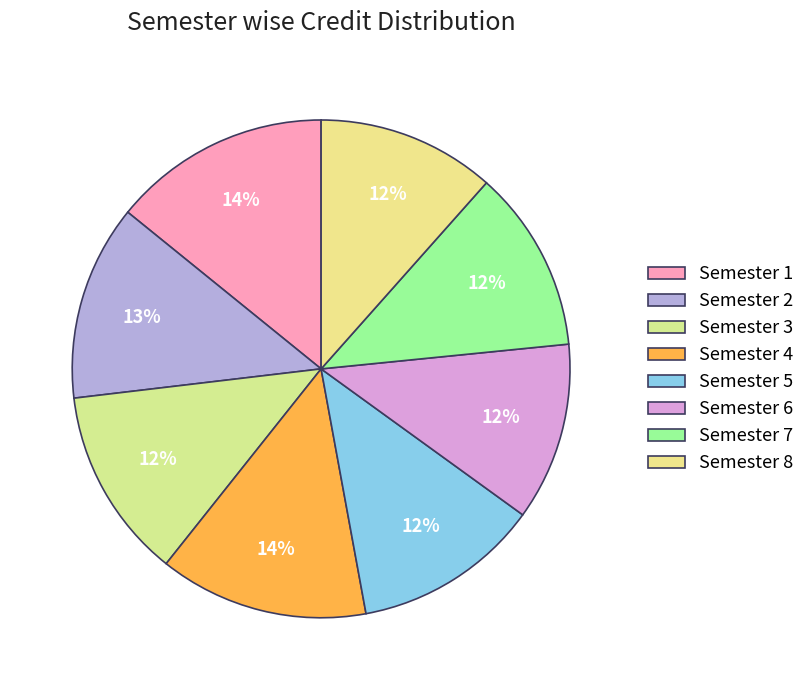

How many segments does this pie chart have?

8